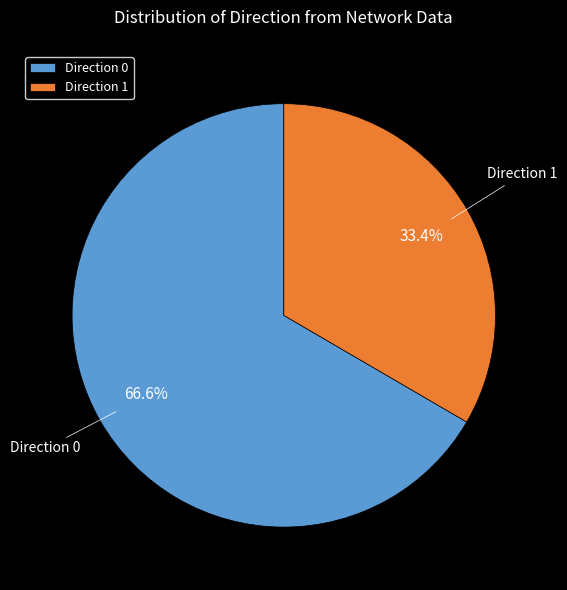

Combined, what portion of the pie is Direction 1 and Direction 0?

100.0%